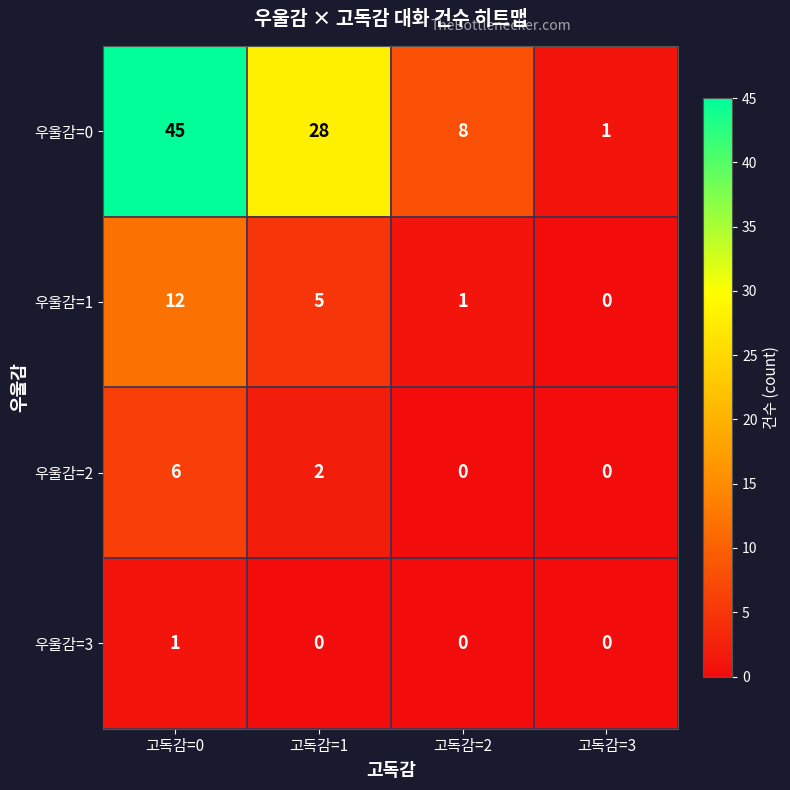

How many values in 우울감=3 are above zero?

1